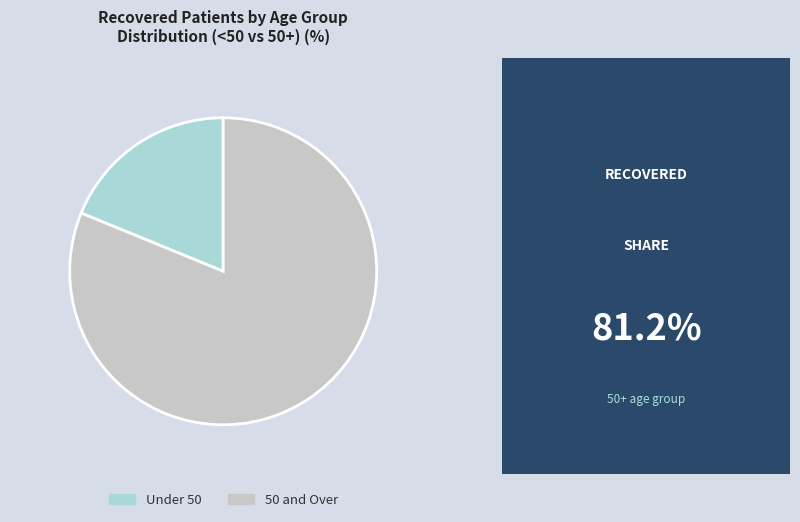

Does any single category account for the majority?

Yes